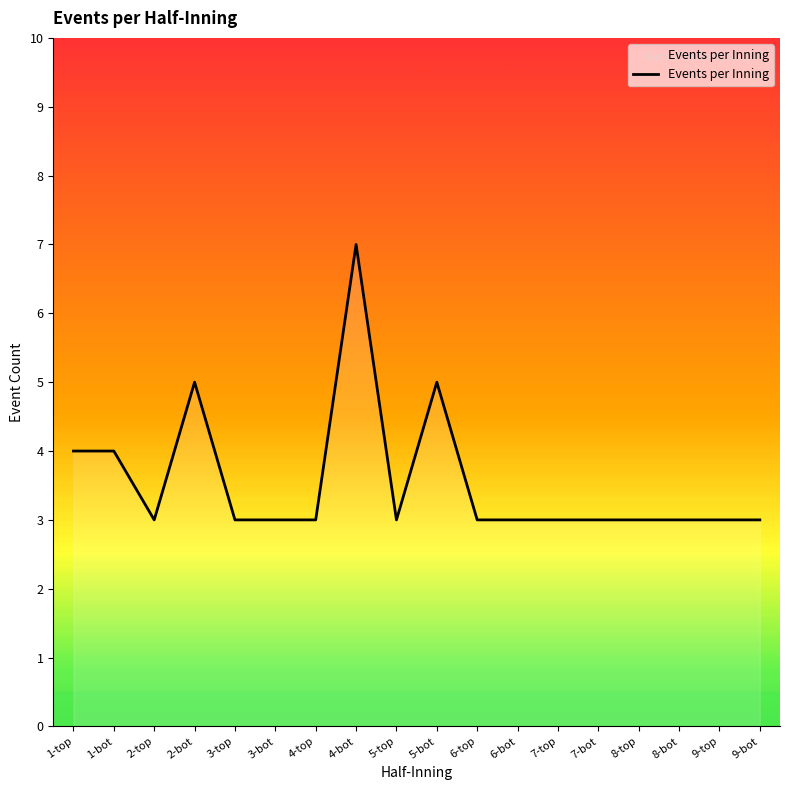

Where is the first local minimum?

2-top